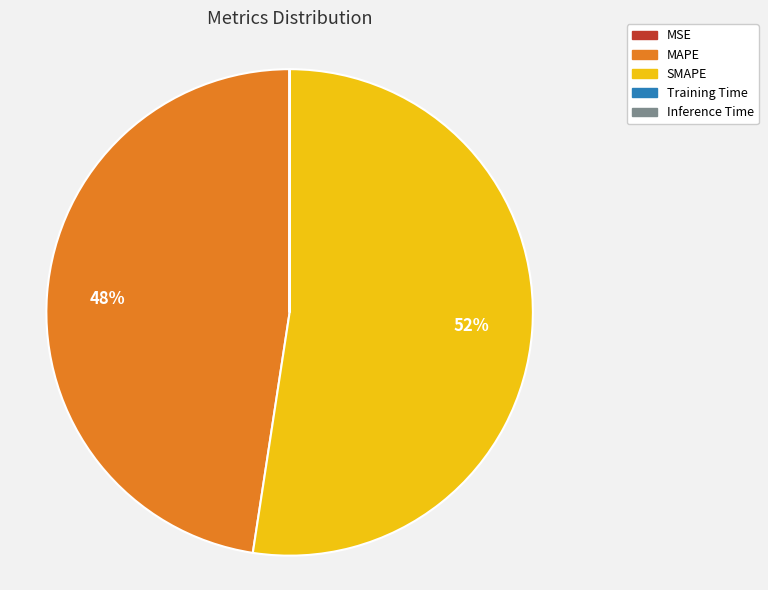

What is the majority slice?

SMAPE